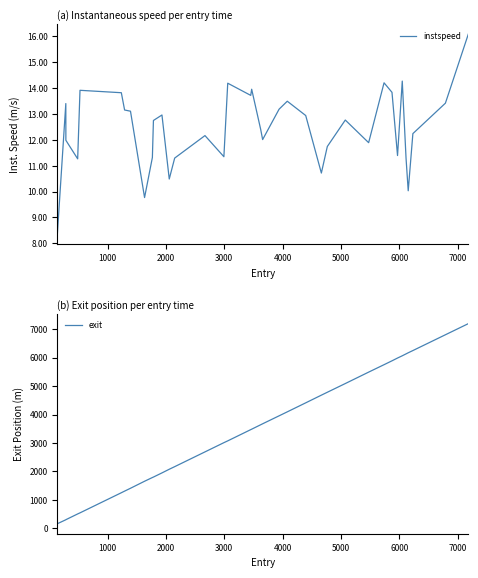

What is the lowest value of the instspeed series?

8.4